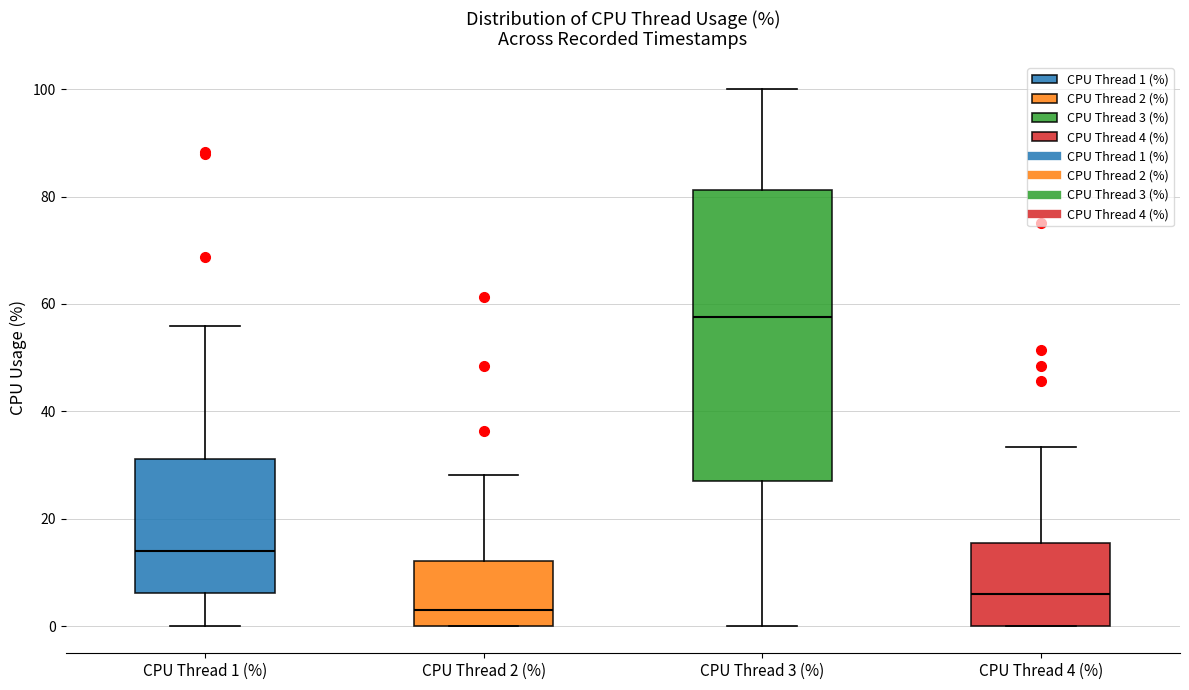

Reading left to right, transcribe this box plot: for each box, give where its median line is, the range the box spans, and where its two whiskers end, as read against the y-axis. The values are not printed on the chart, so give them approximately, as read against the axis.

CPU Thread 1 (%): median 14, box 6 to 32, whiskers 0 to 56
CPU Thread 2 (%): median 4, box 0 to 12, whiskers 0 to 28
CPU Thread 3 (%): median 58, box 28 to 82, whiskers 0 to 100
CPU Thread 4 (%): median 6, box 0 to 16, whiskers 0 to 34